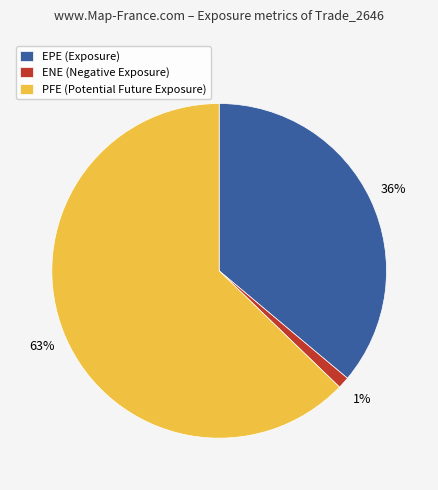

How many slices are in this pie chart?

3